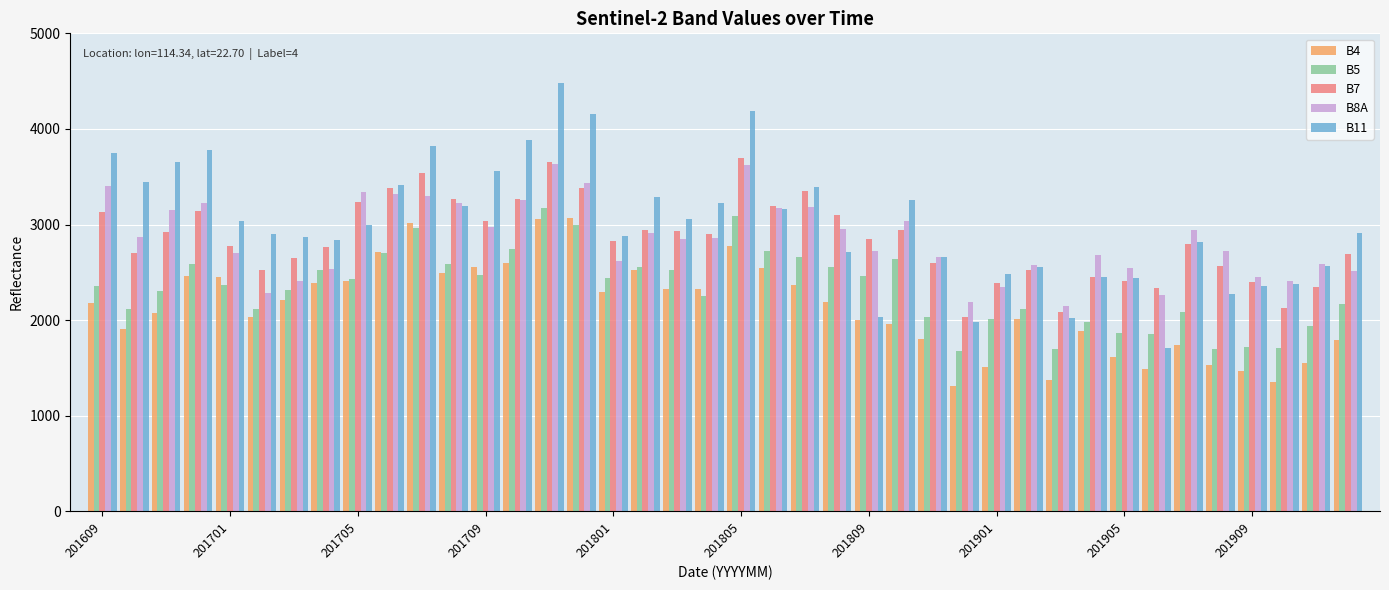

Which series has the widest spread of values?

B11